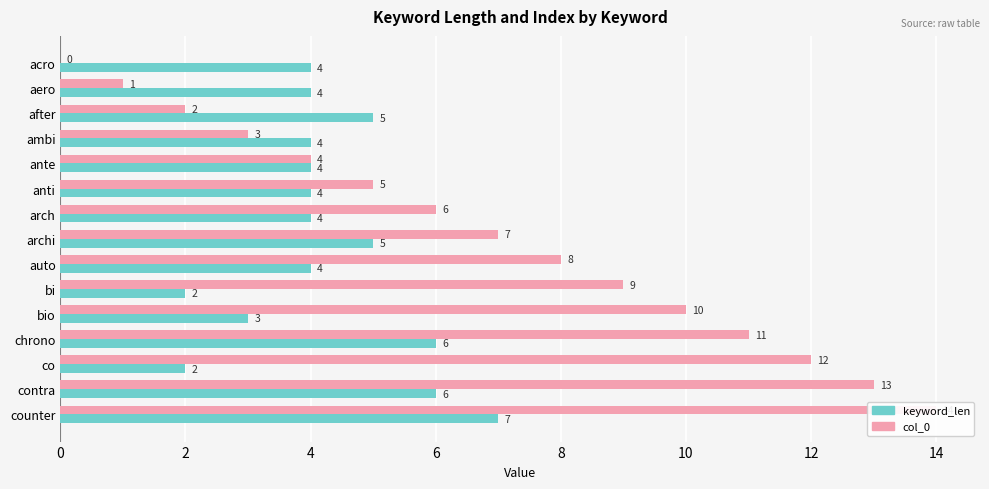

What is the sum of all col_0 values?

105